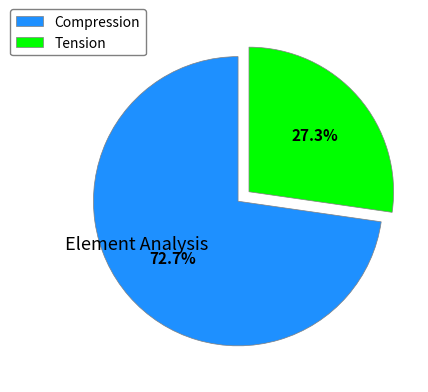

True or false: Tension accounts for 21% of the total.

False